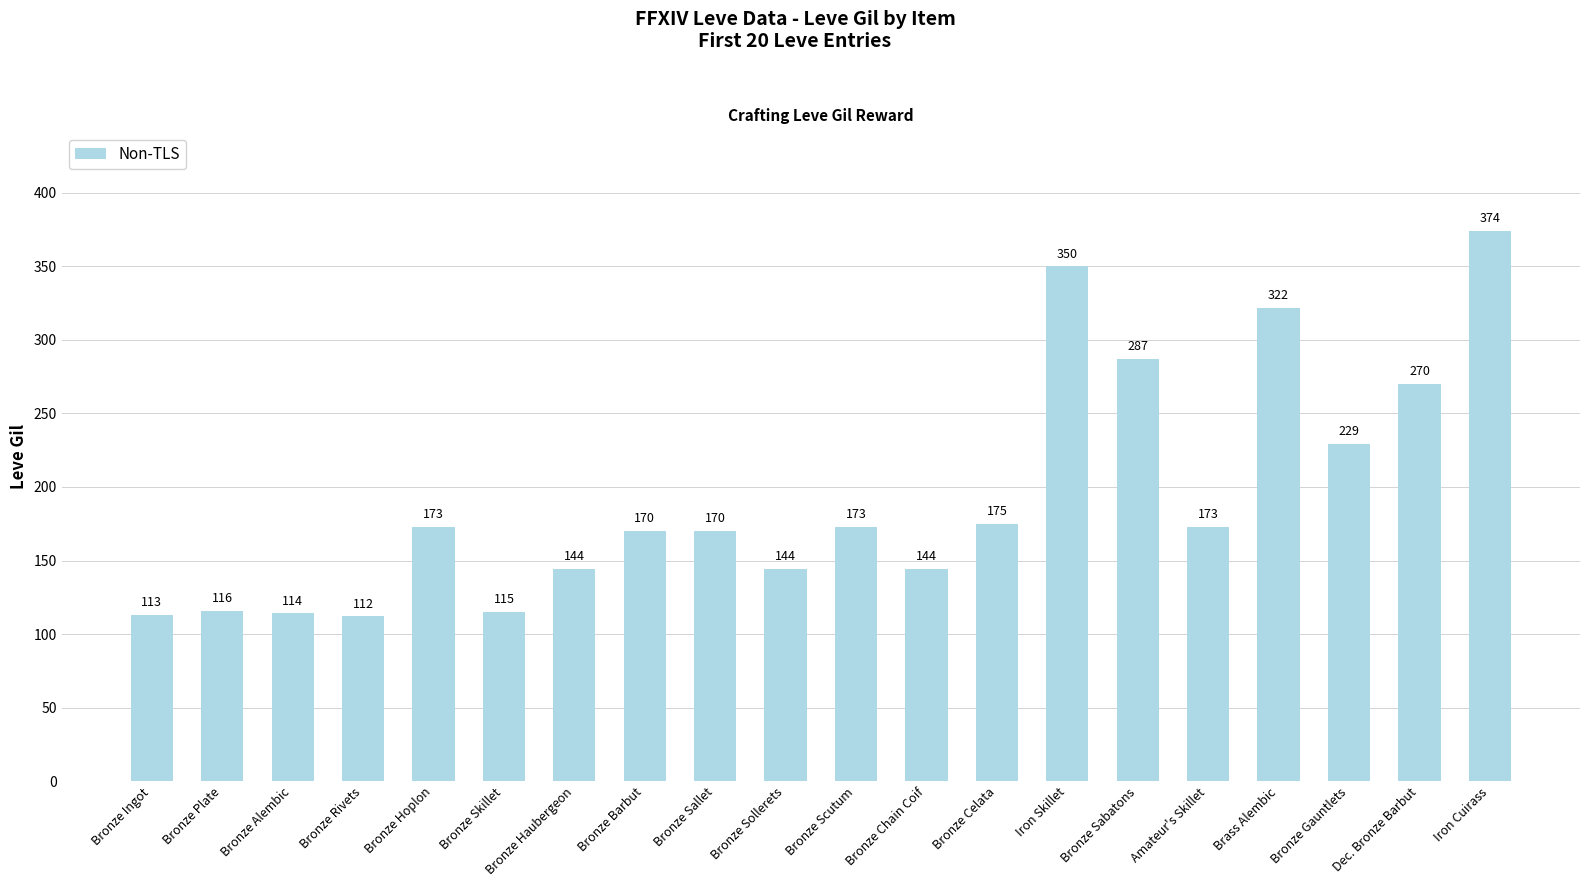

What is the value of the 18th bar from the left?

229